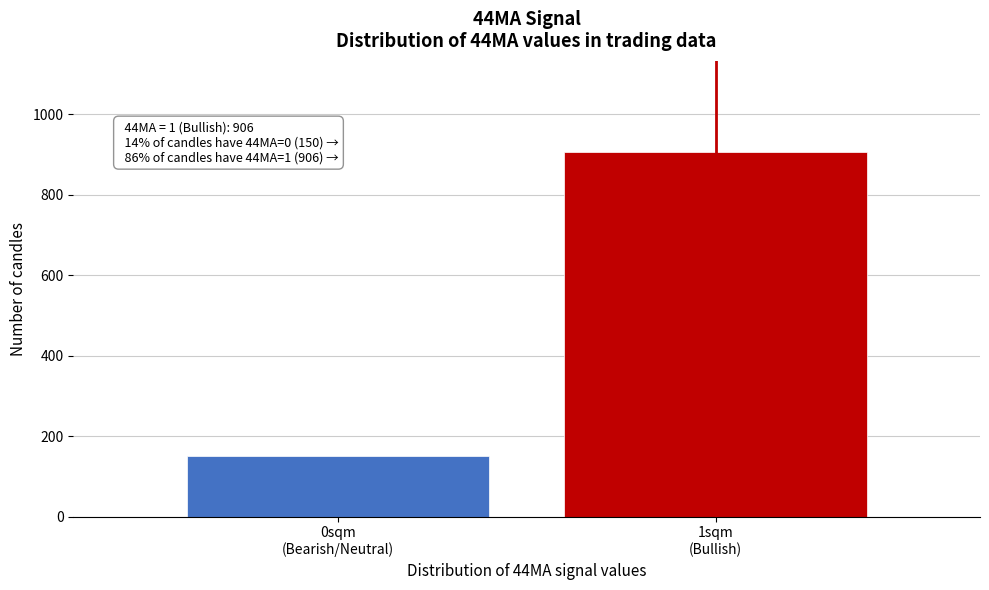

Reading right to left, what are all the values shown in this chart?

906	150